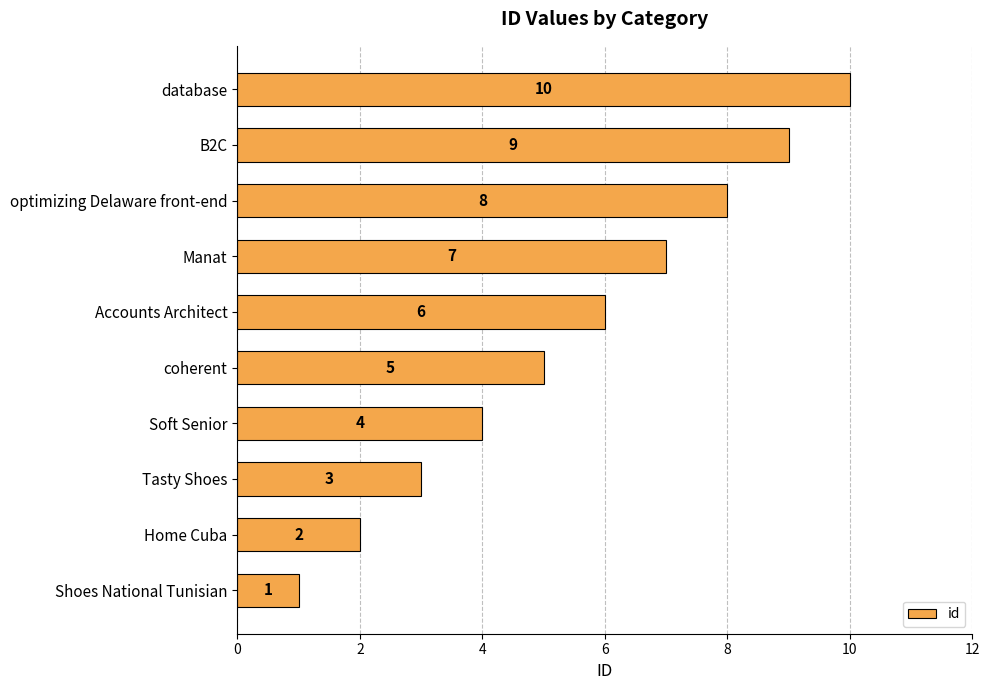

Rank the categories by value from lowest to highest.

Shoes National Tunisian, Home Cuba, Tasty Shoes, Soft Senior, coherent, Accounts Architect, Manat, optimizing Delaware front-end, B2C, database